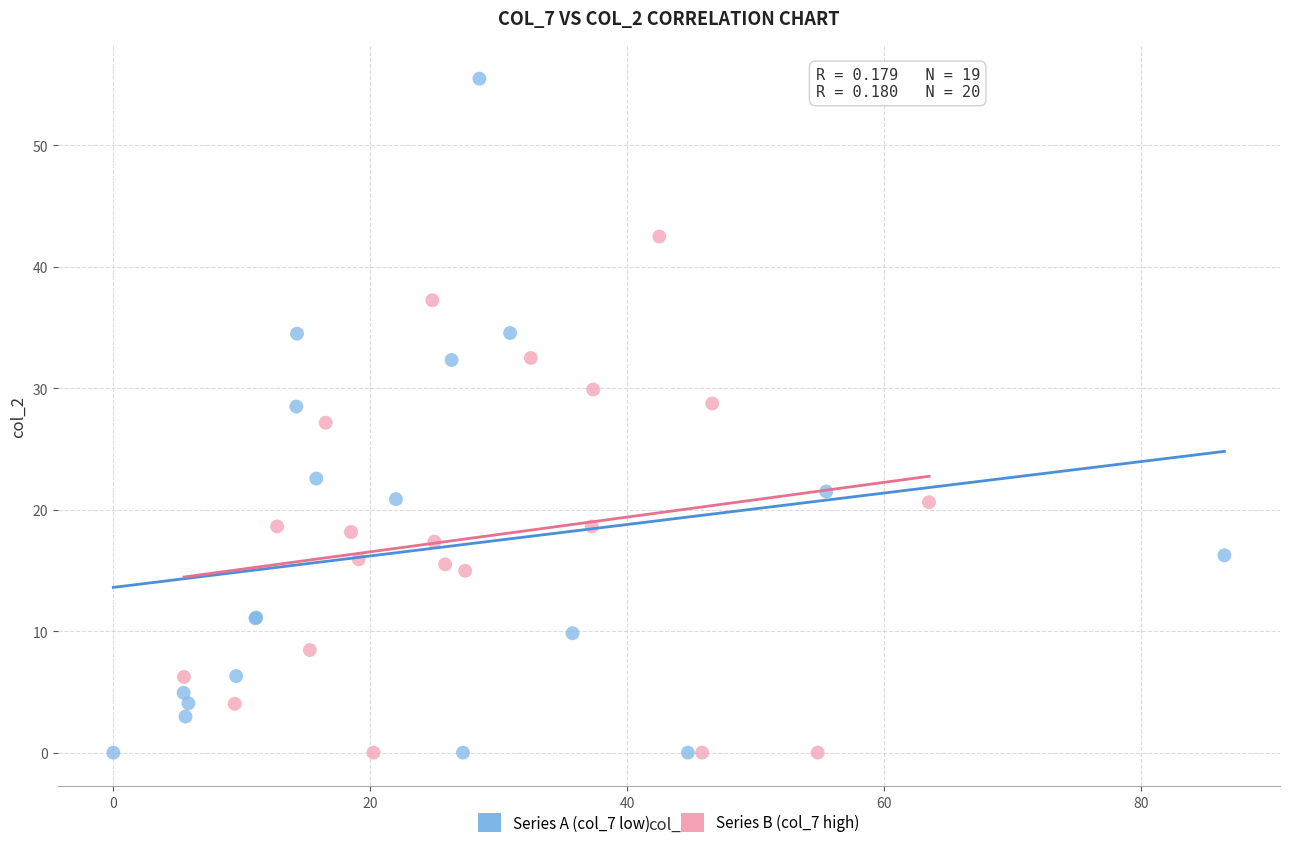

Which series has the widest spread of Y values?

Series A (col_7 low)